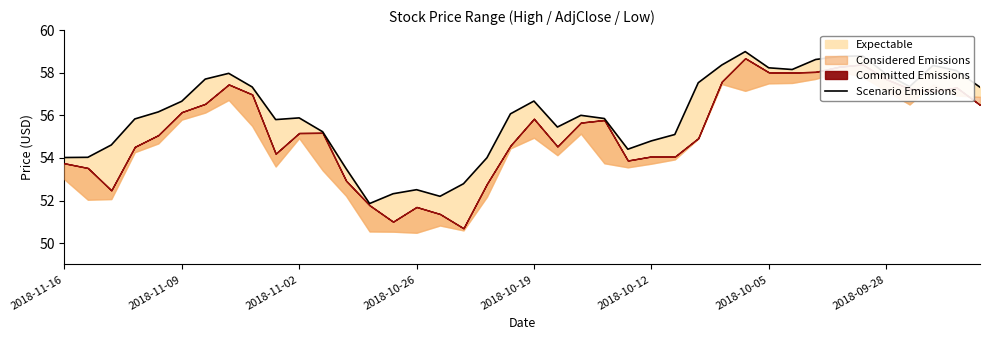

Reading left to right, transcribe all the data shown in this chart.

54.0	54.0	54.6	55.8	56.2	56.7	57.7	58.0	57.3	55.8	55.9	55.2	53.5	51.9	52.3	52.5	52.2	52.8	54.0	56.1	56.7	55.5	56.0	55.9	54.4	54.8	55.1	57.5	58.4	59.0	58.2	58.1	58.6	58.8	58.8	57.9	57.4	58.3	58.1	57.3